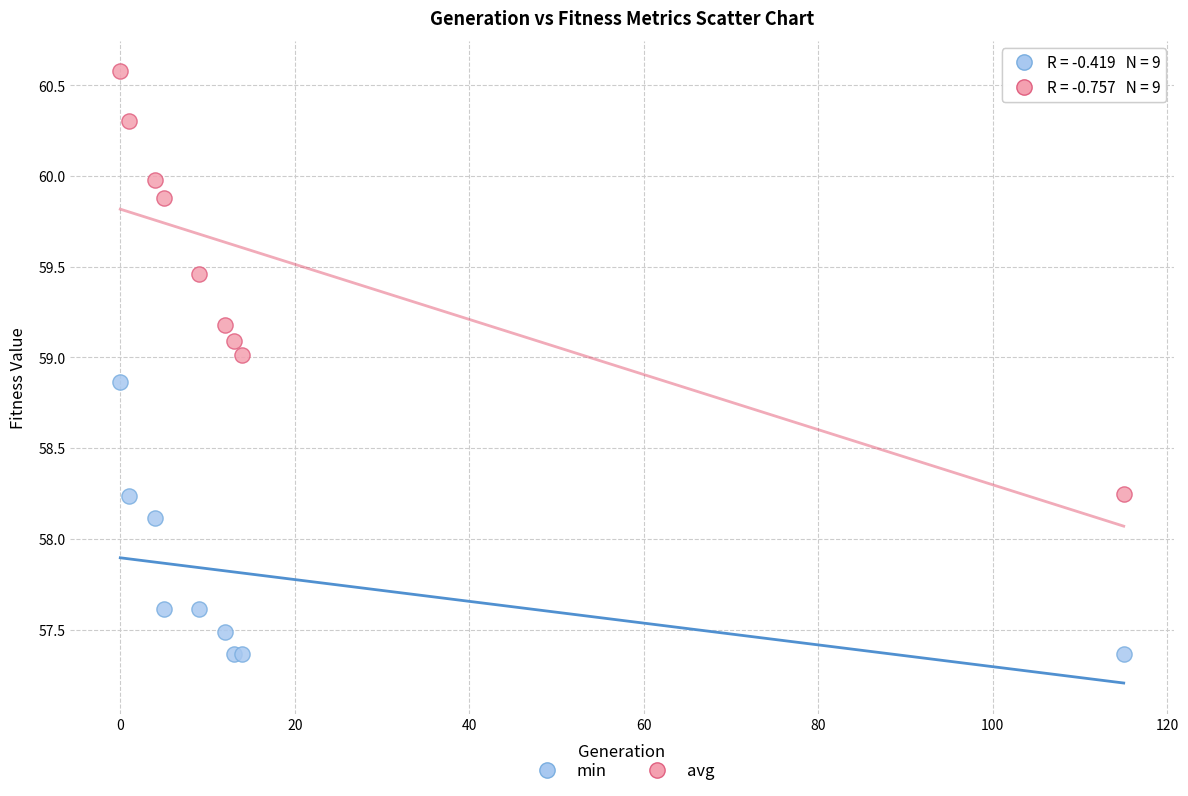

Across all series, what Y value is closest to 58?

58.1